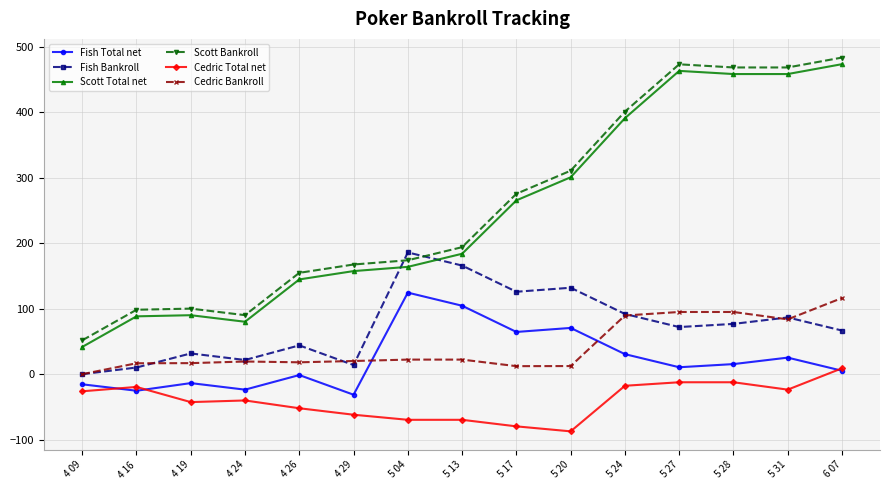

True or false: Scott Bankroll and Cedric Bankroll cross at least once.

False